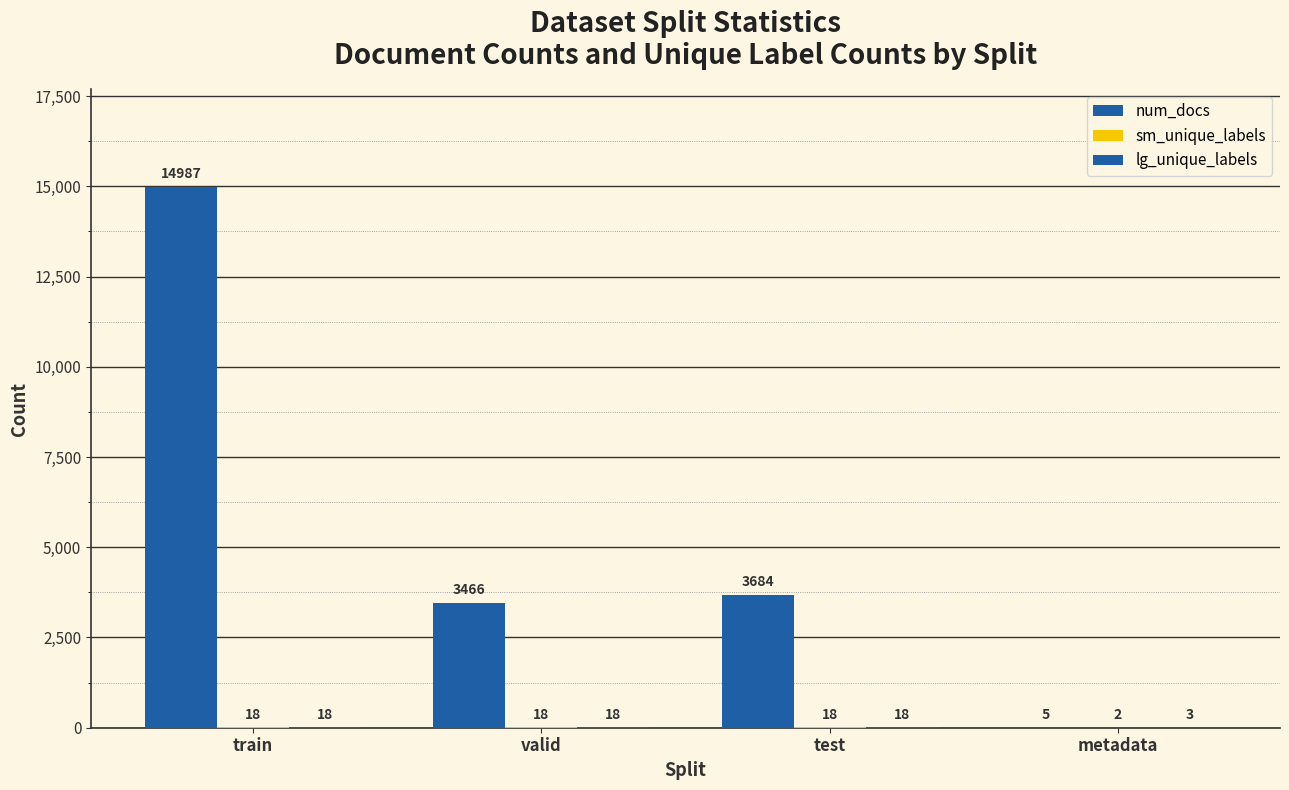

Does the chart contain stacked bars?

No